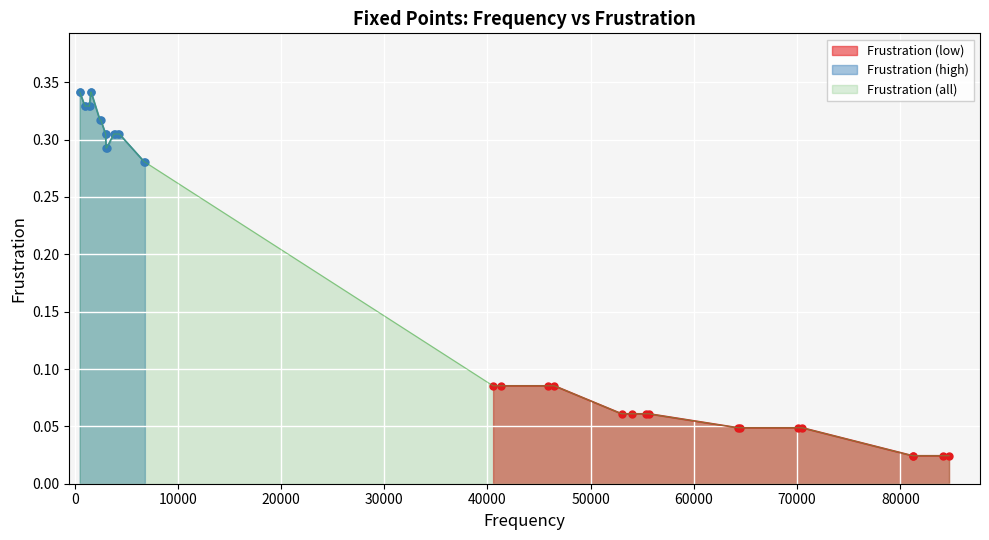

What is the sum of all values?

7.2